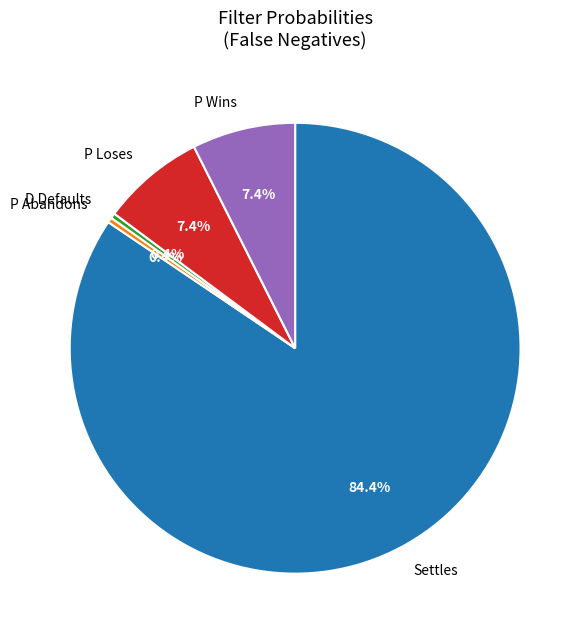

How many segments does this pie chart have?

5